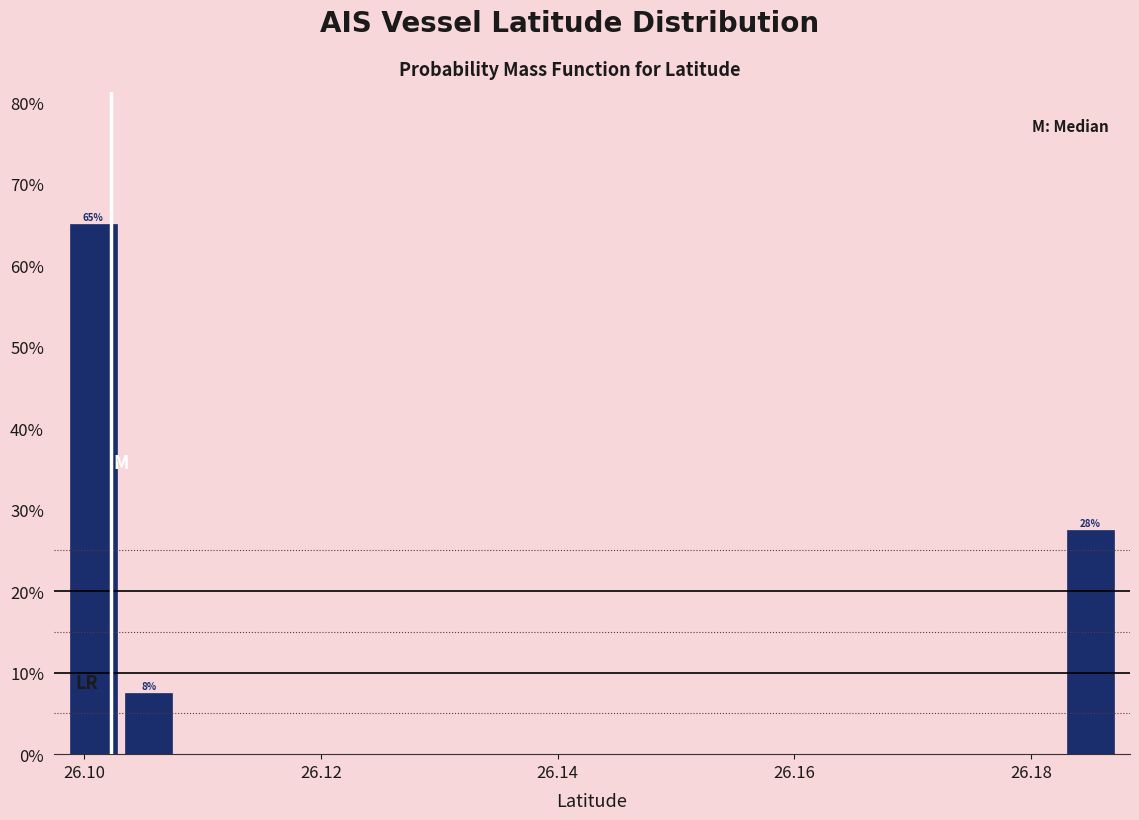

Around what value on the x-axis is the tallest bar? Give the approximate position of its centre, as read against the axis.

26.100